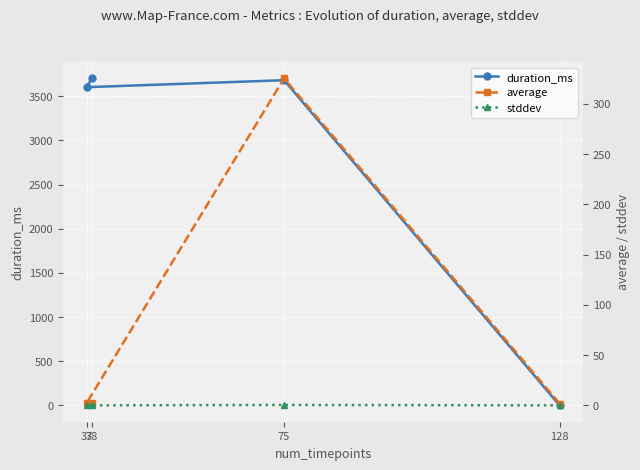

What are all the series names shown in the legend?

duration_ms, average, stddev